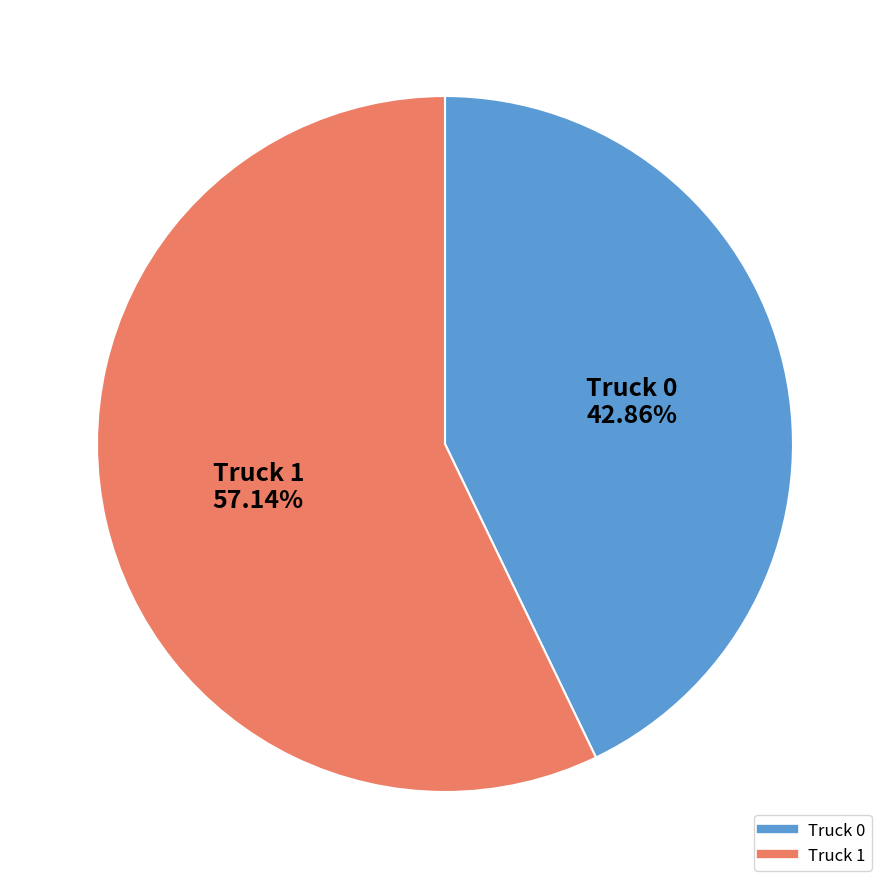

Which slice is the smallest?

Truck 0